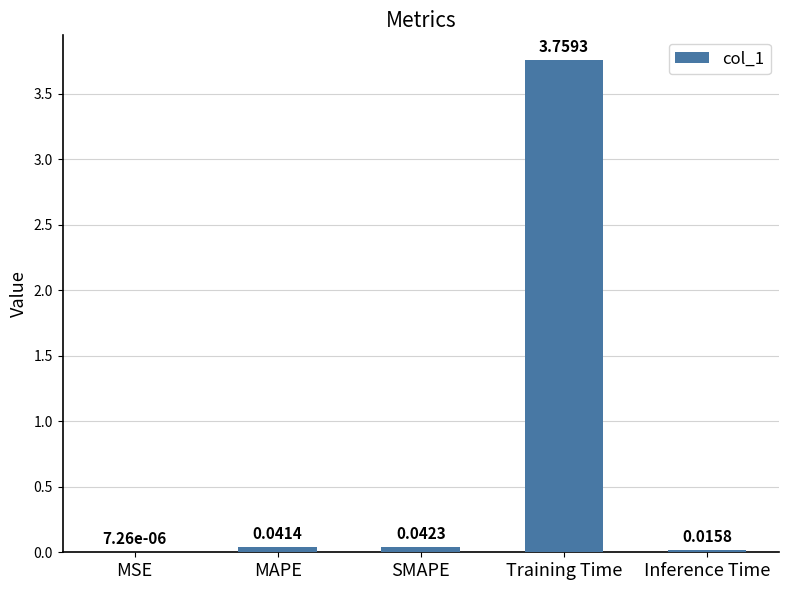

Which label corresponds to the largest value in the chart?

Training Time